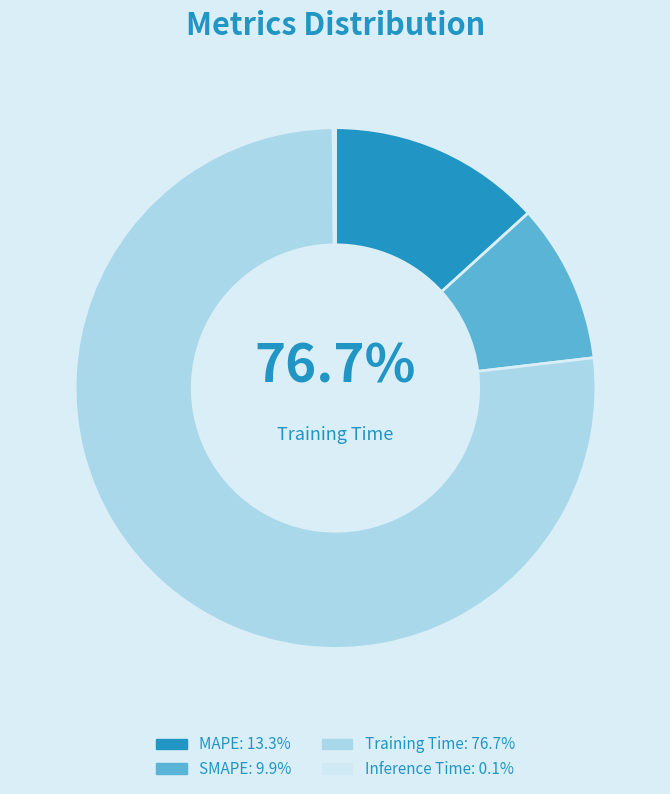

To the nearest percent, what is the combined percentage of SMAPE and Inference Time?

10%